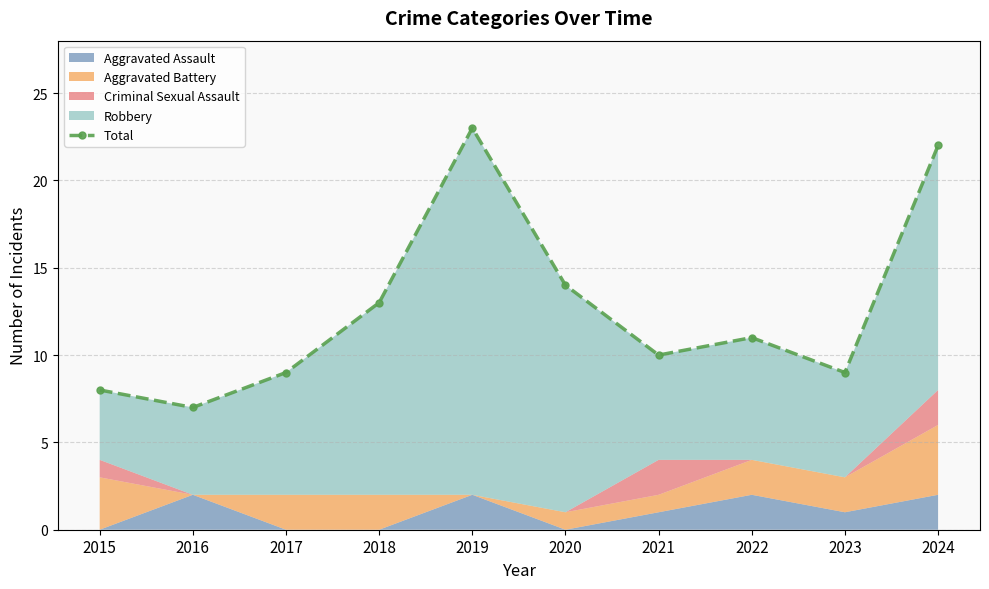

The chart shows a value of 8 at 2015. True or false?

True